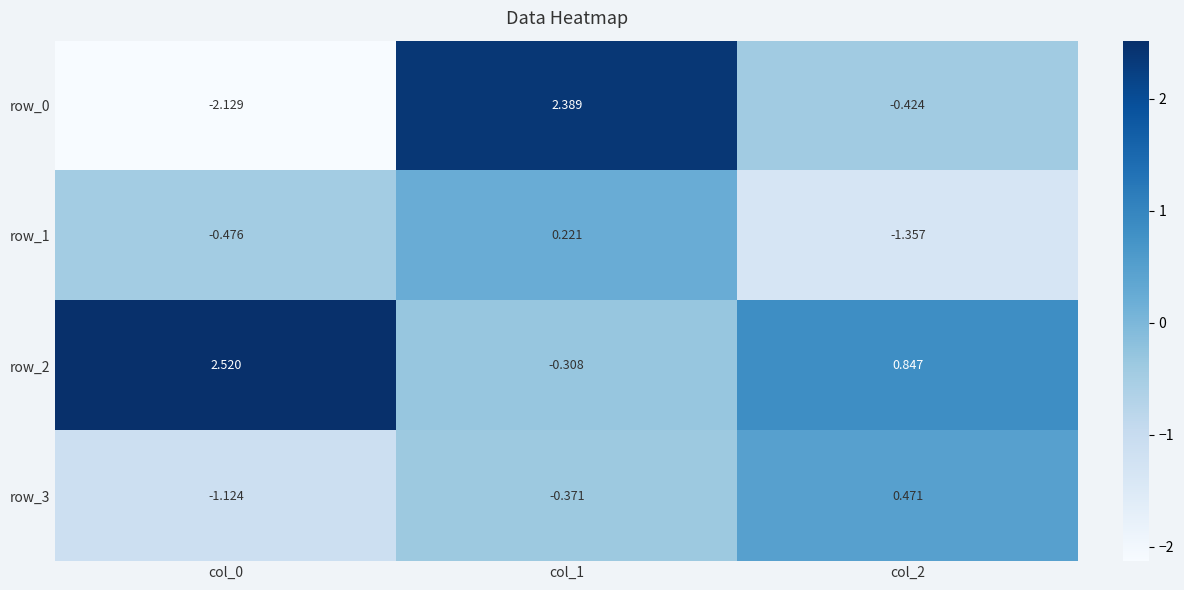

Is the value of row_0 at col_0 greater than the value of row_2 at col_0?

No